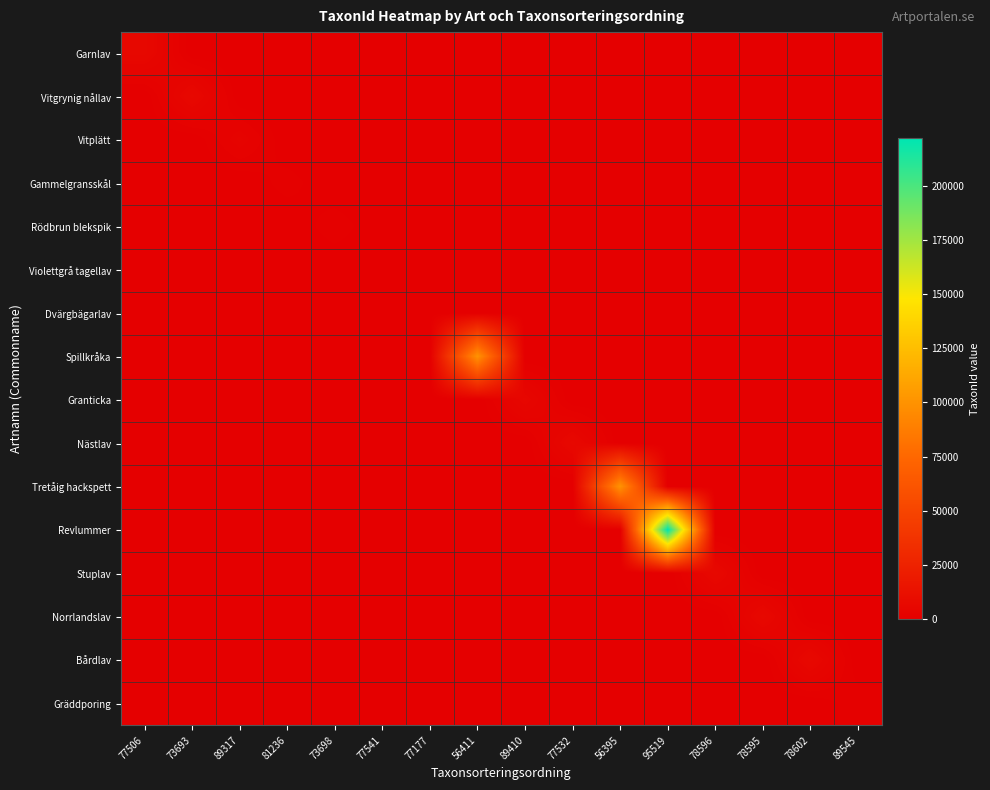

Which series has the largest total across all categories?

Revlummer